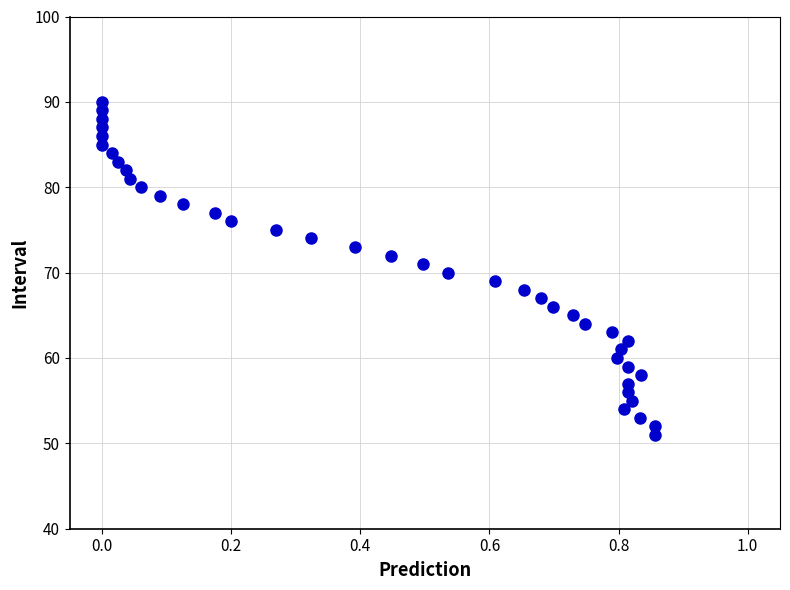

What is the range of Y values (max minus min)?

39